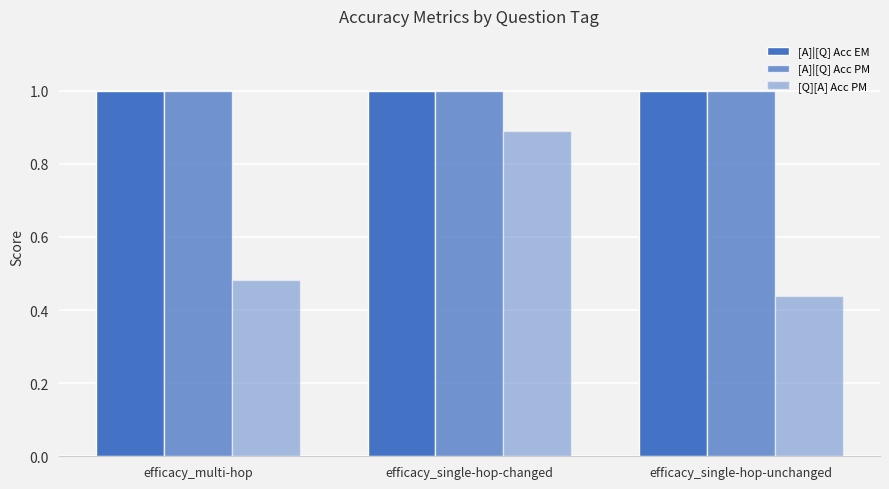

Is it true that [A]|[Q] Acc PM equals 1.0 at efficacy_multi-hop?

True